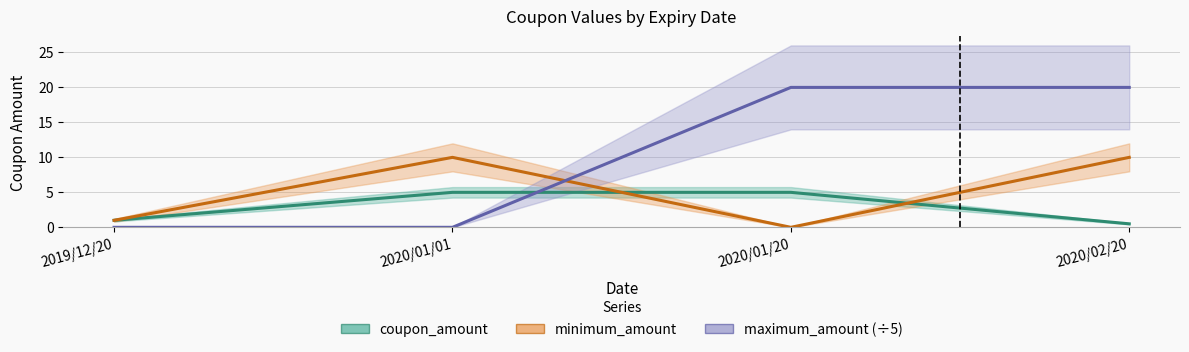

Which series changed the most between 2019/12/20 and 2020/01/01?

minimum_amount